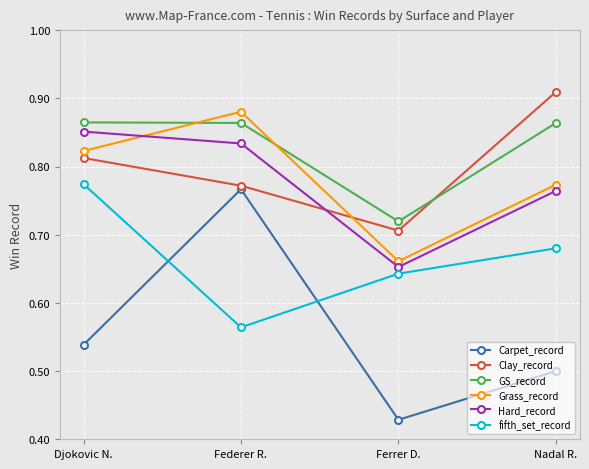

What is the spread (max minus min) of values at Federer R.?

0.3